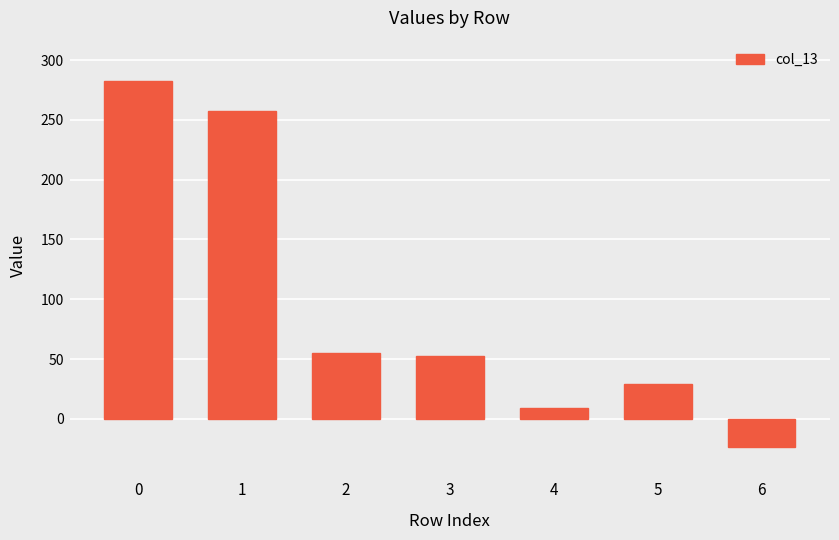

Reading left to right, list all the values displayed in this chart.

282.3	257.5	54.7	52.6	8.8	29.1	-23.6